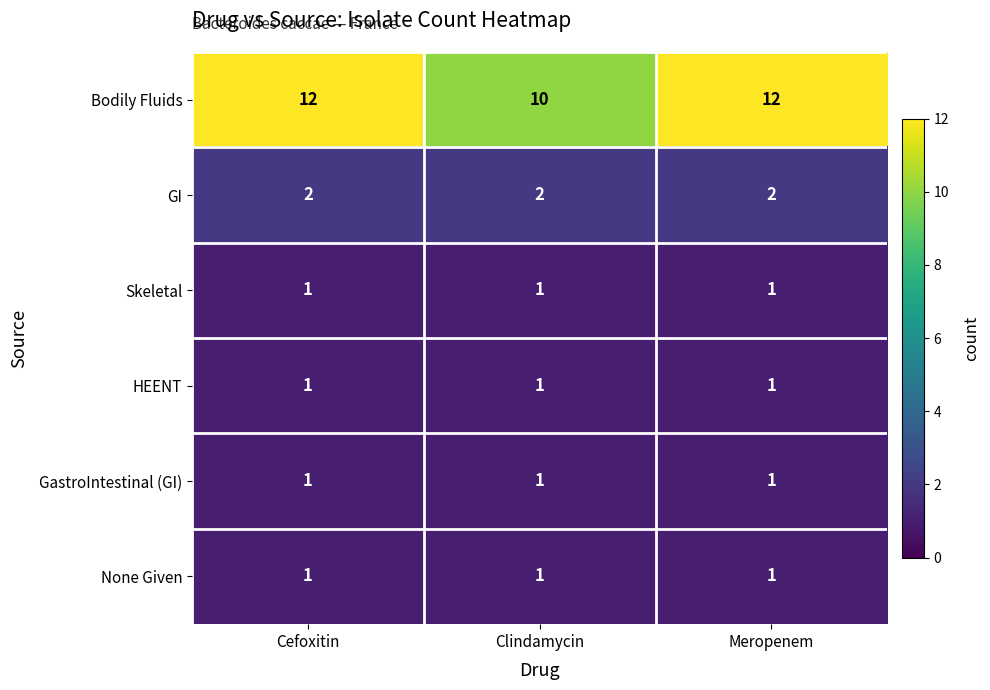

What is the total value across all series at Cefoxitin?

18